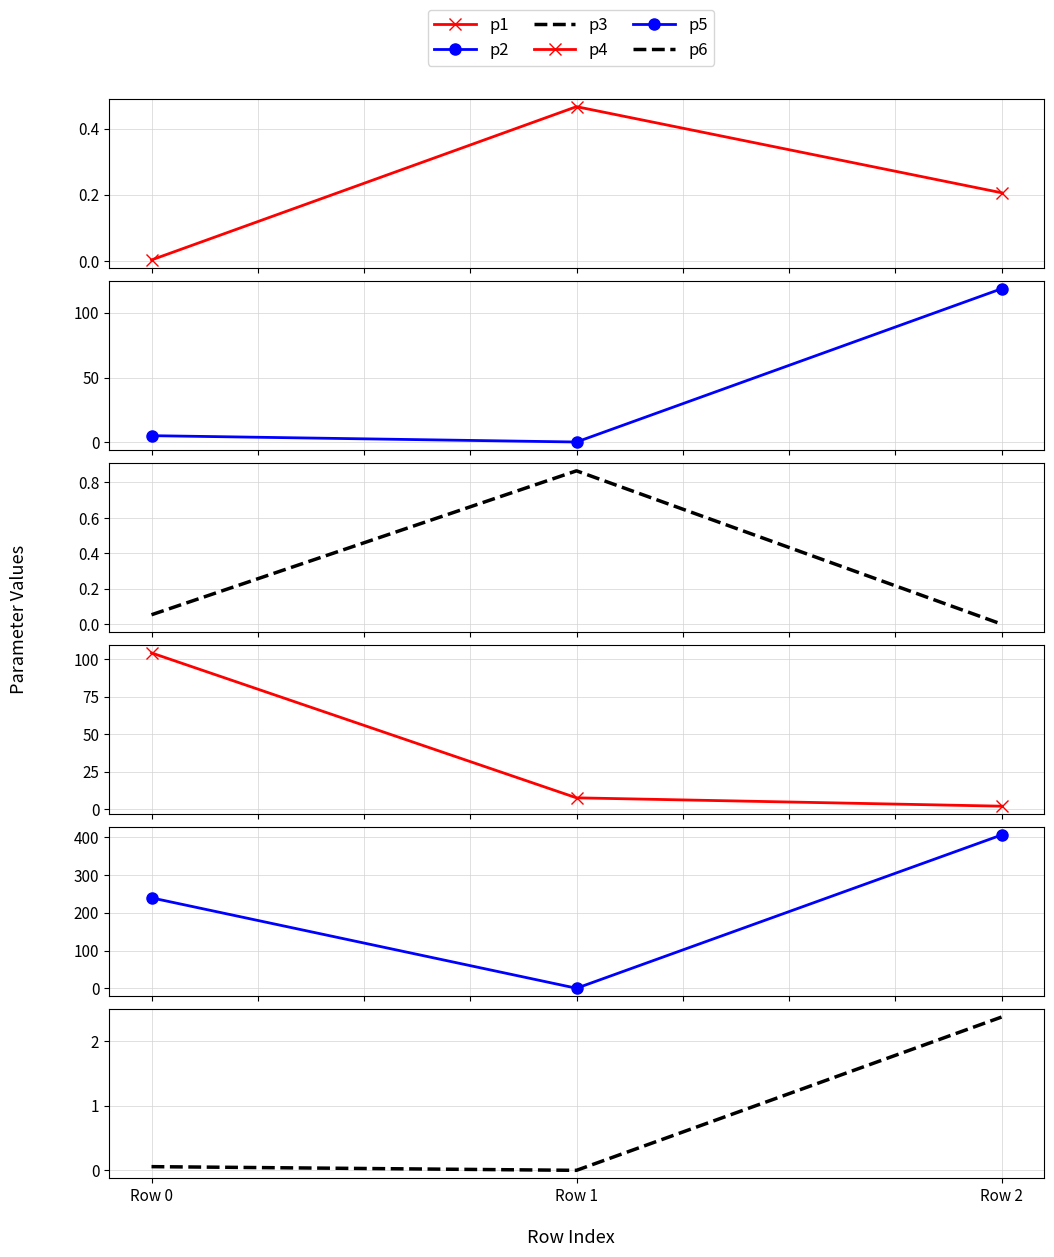

What is the difference between the p1 values at Row 2 and Row 1?

0.3